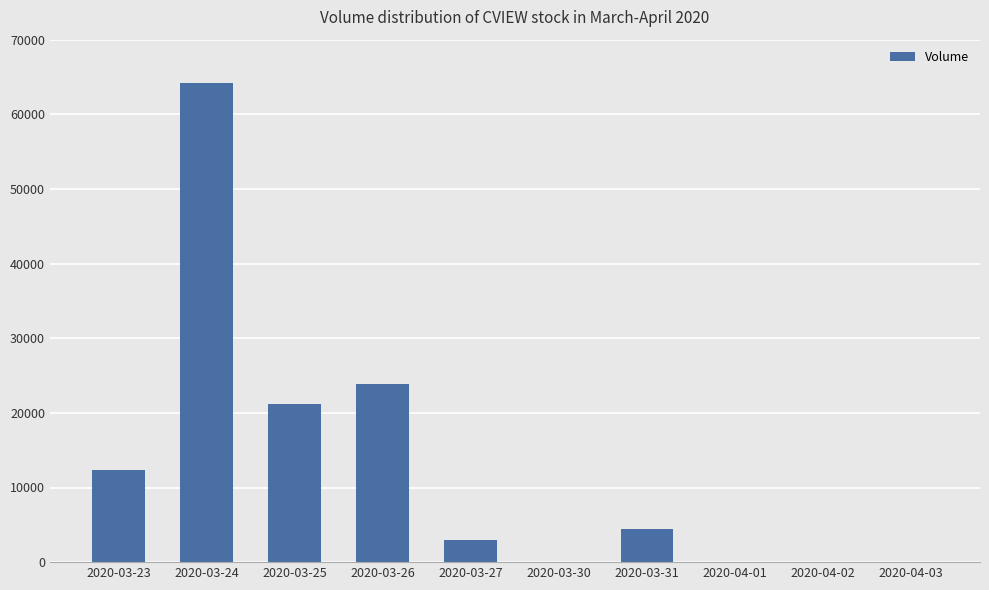

What is the change in value from 2020-03-23 to 2020-03-31?

-7800